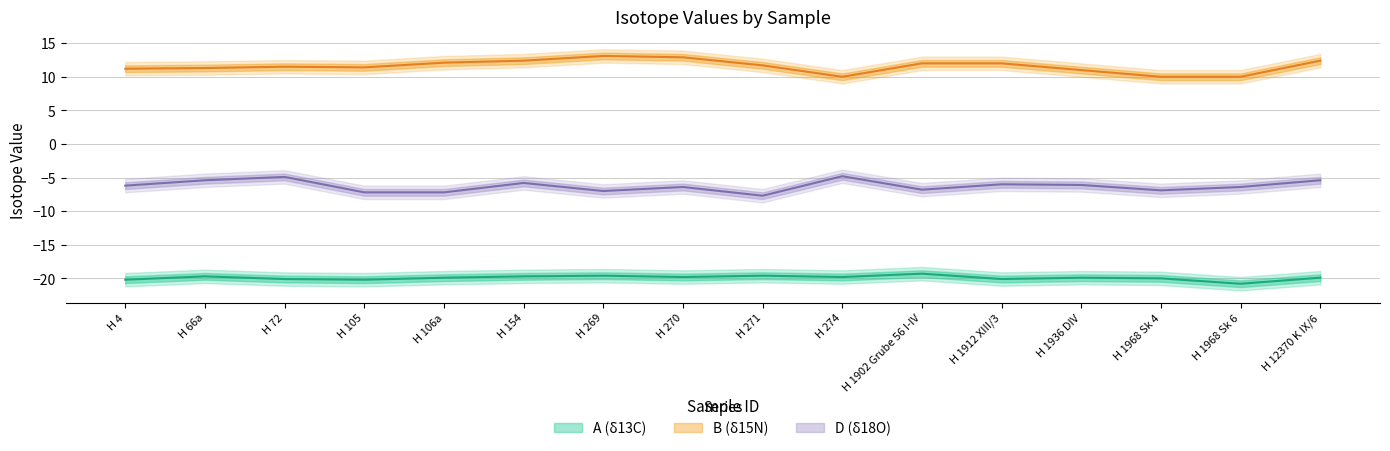

How many values in the B series are below 11?

3